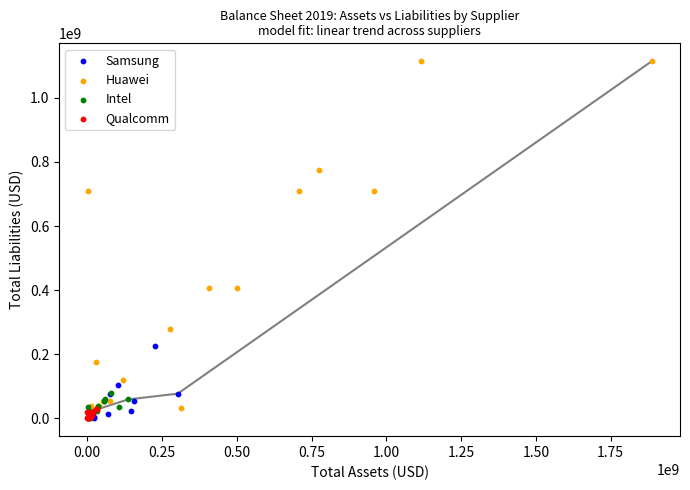

Which series reaches the maximum Y coordinate?

Huawei